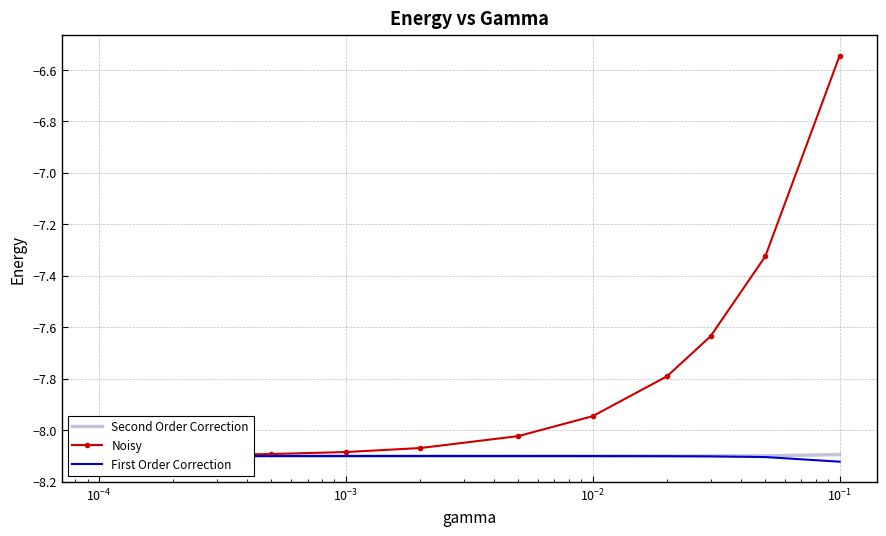

At how many categories does at least one series exceed -7?

1